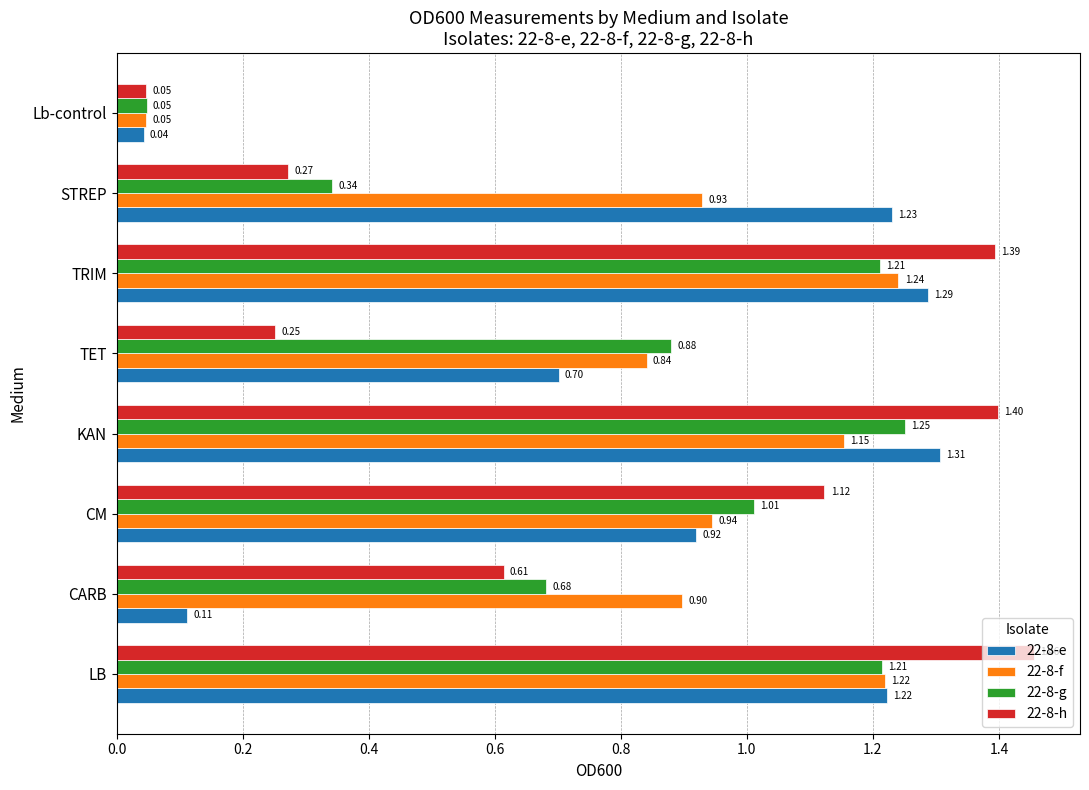

At which label is 22-8-f closest to 0?

Lb-control